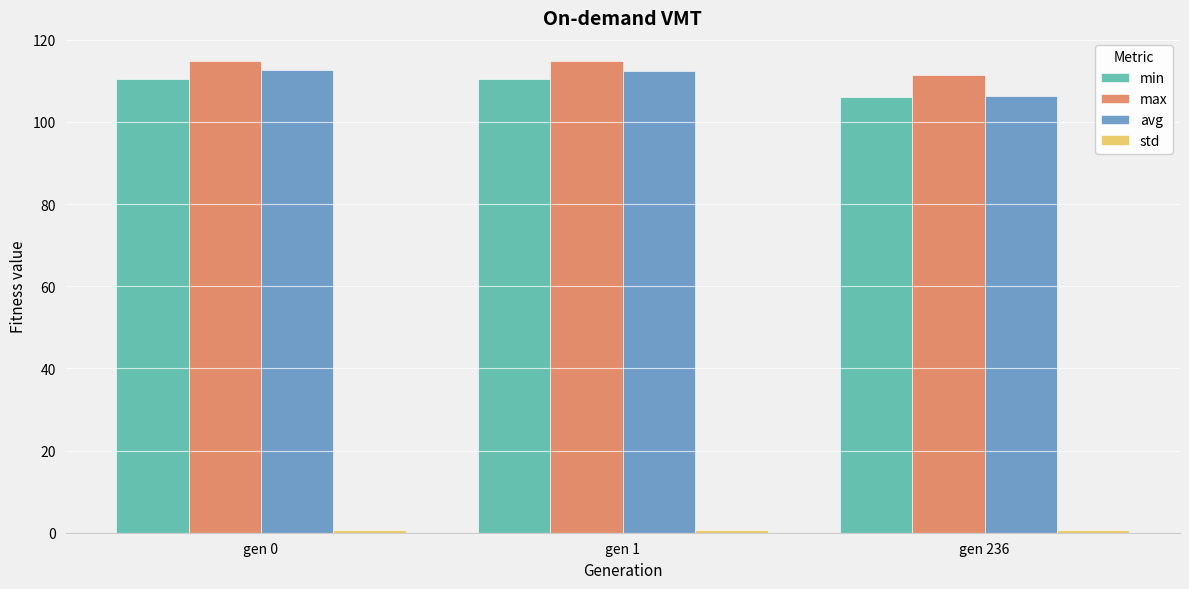

Count the number of data series in this chart.

4